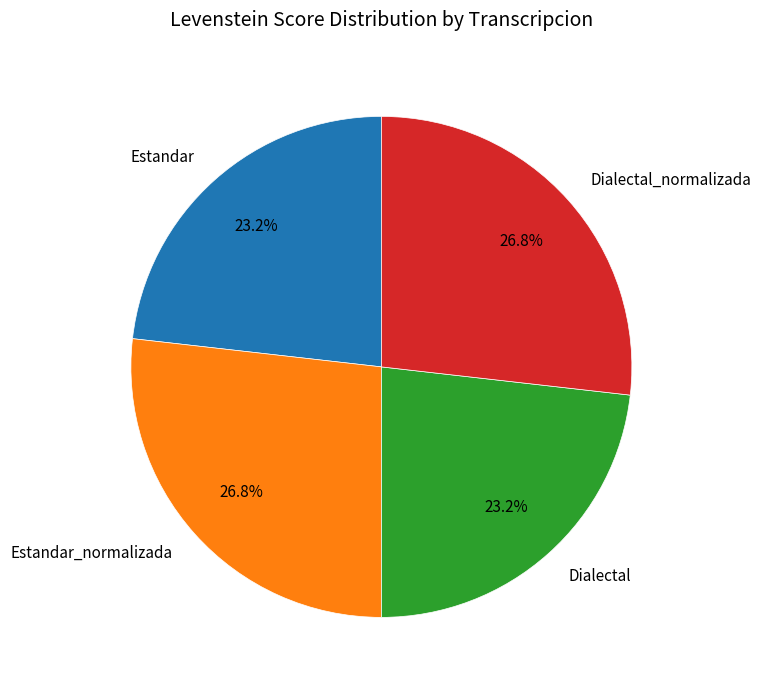

Which has a higher value, Estandar_normalizada or Estandar?

Estandar_normalizada